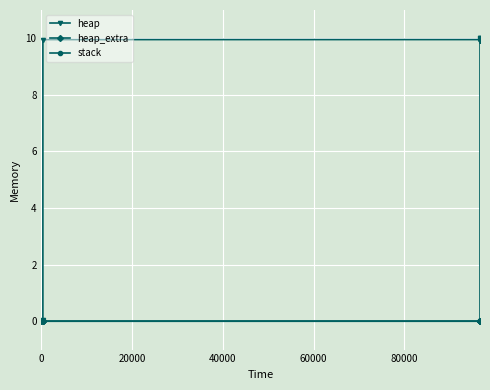

True or false: stack and heap intersect in this chart.

False